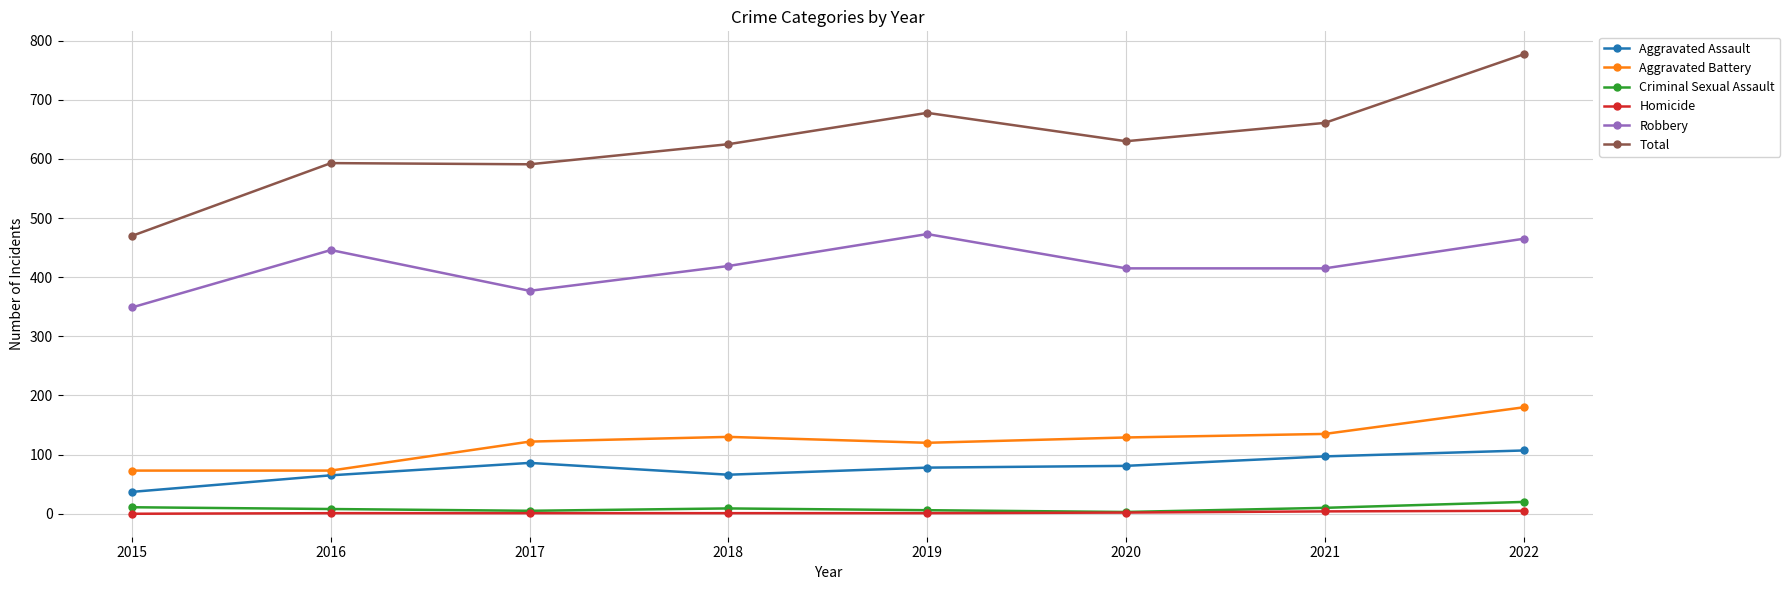

What is the value of the Aggravated Battery point at the 6th from the left?

129